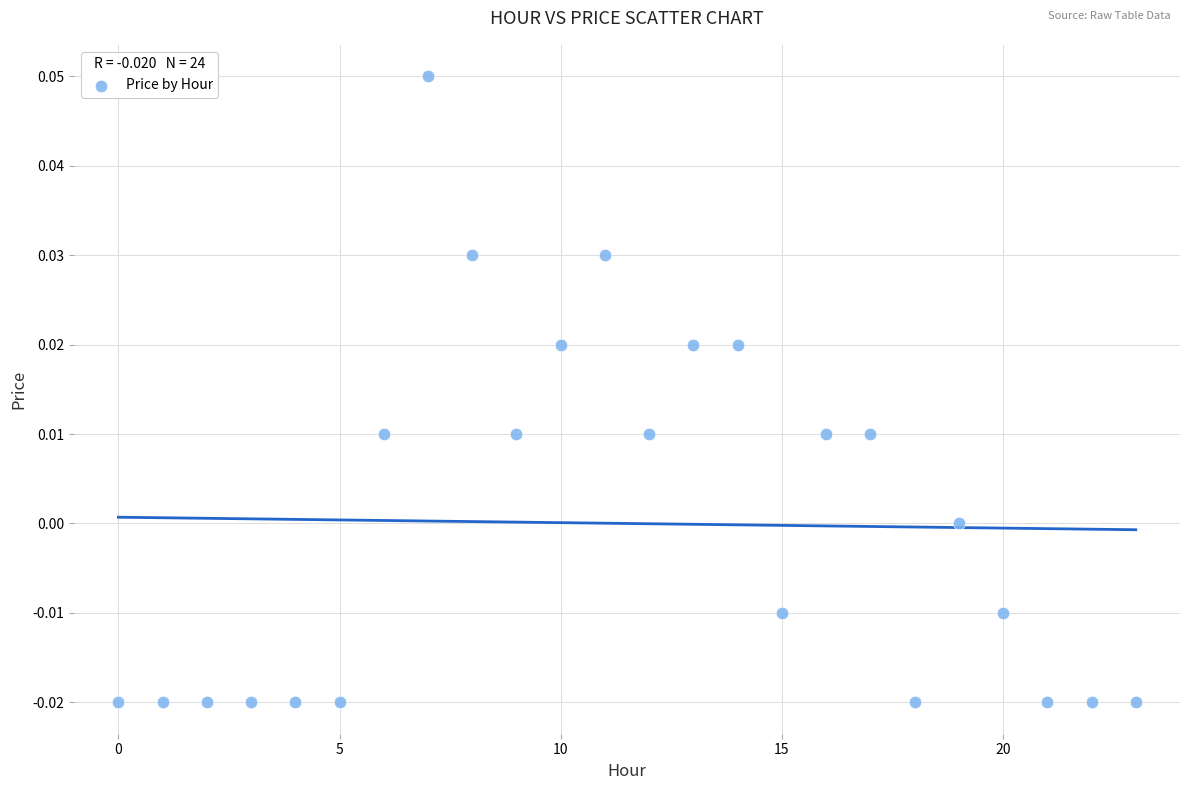

How many data points are displayed?

24